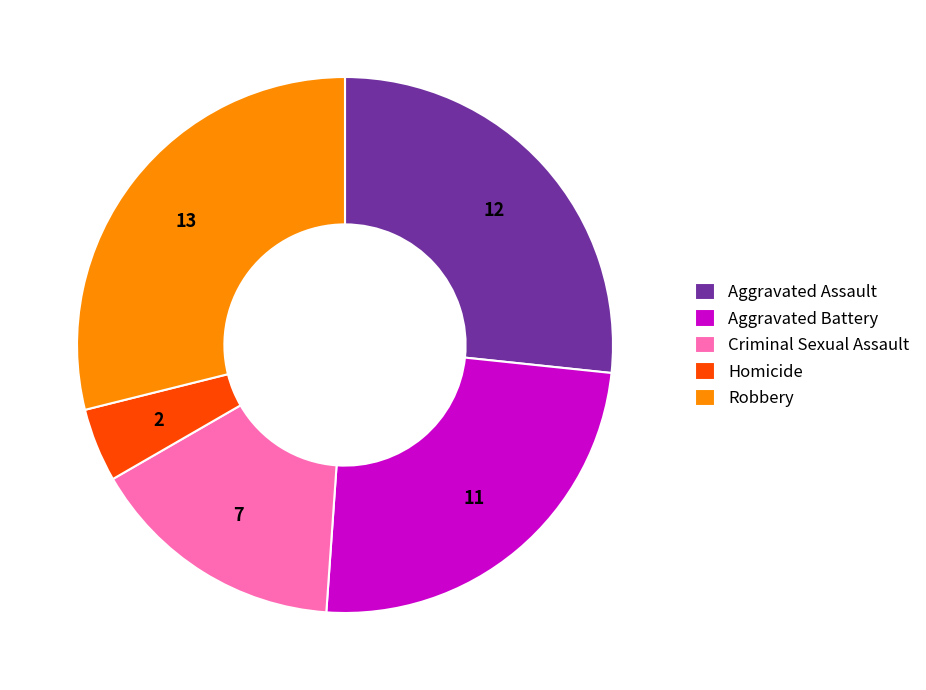

Which category has the biggest portion of the pie?

Robbery